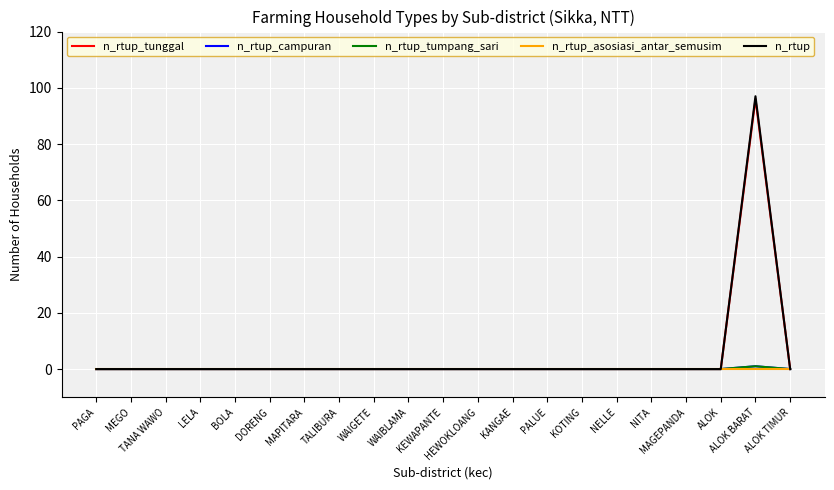

What is the label of the 13th point from the left?

KANGAE